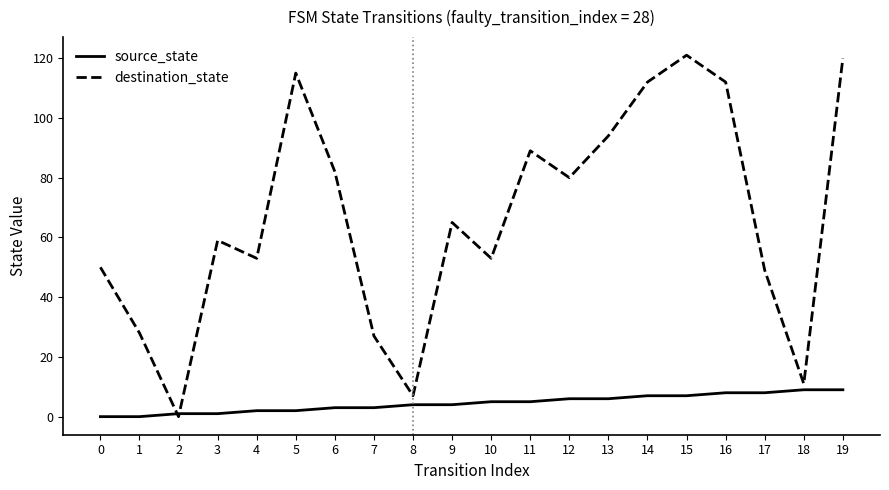

List the series in order of their overall mean, lowest first.

source_state, destination_state